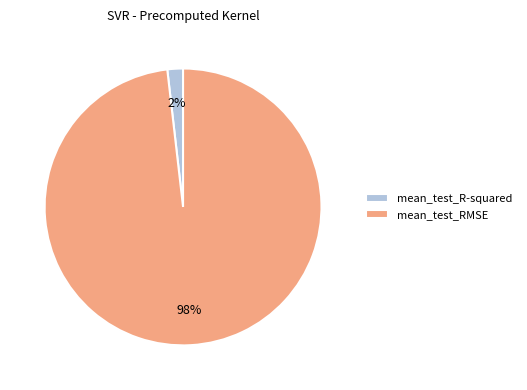

Does mean_test_R-squared represent more than half of the total?

No